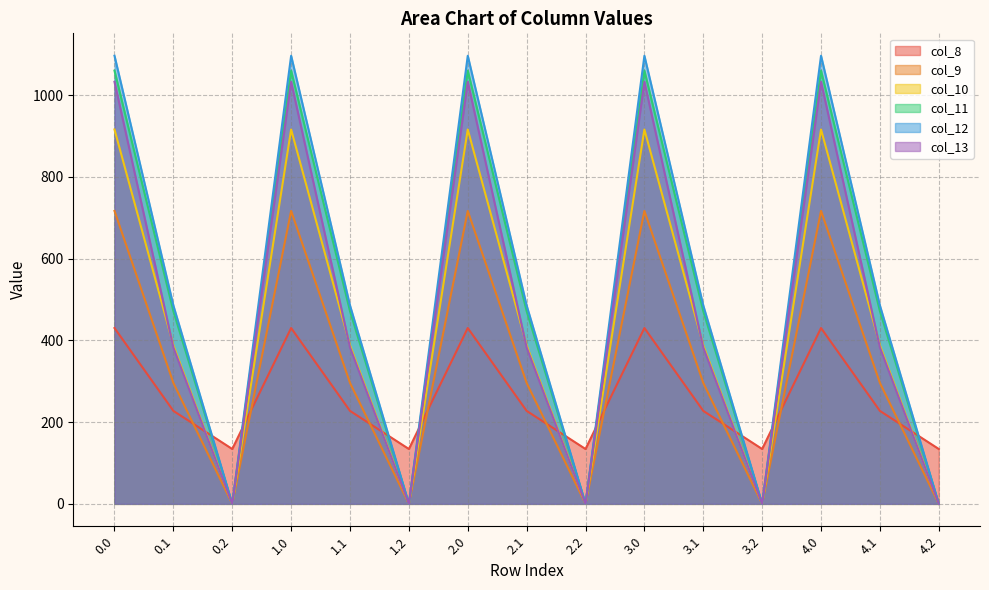

What is the label of the 11th point from the left?

3.1